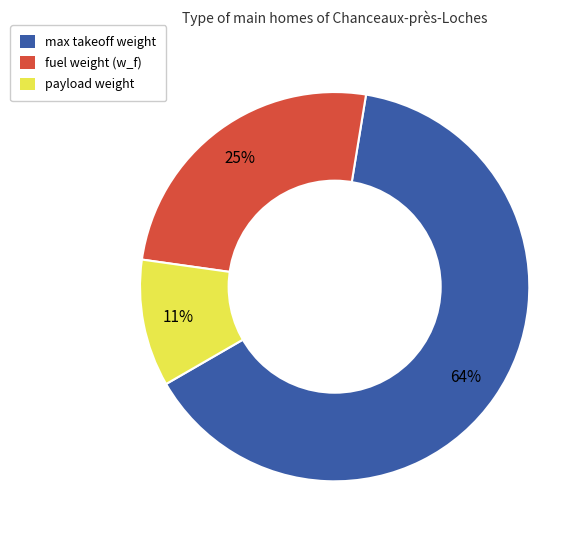

True or false: fuel weight (w_f) accounts for 11% of the total.

False